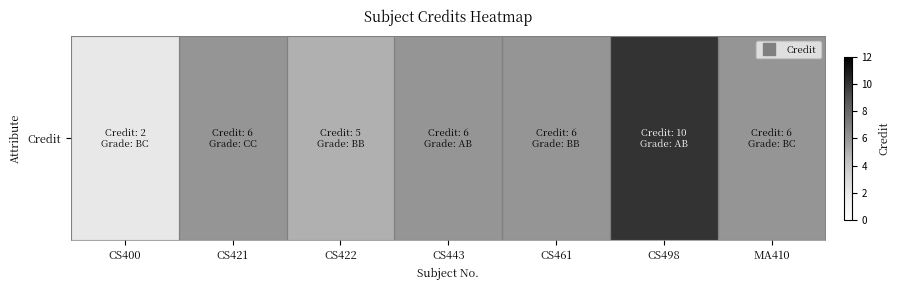

What is the difference between the second highest and minimum values?

4